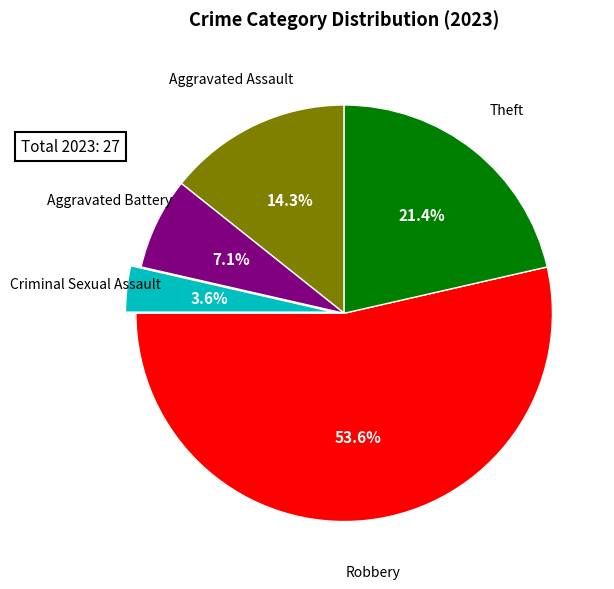

Does any single category account for the majority?

Yes